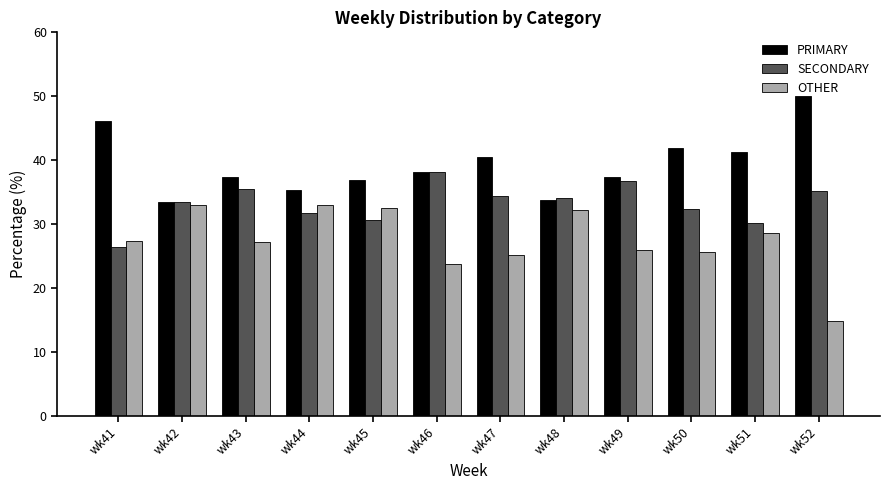

What is the sum of all OTHER values?

329.1